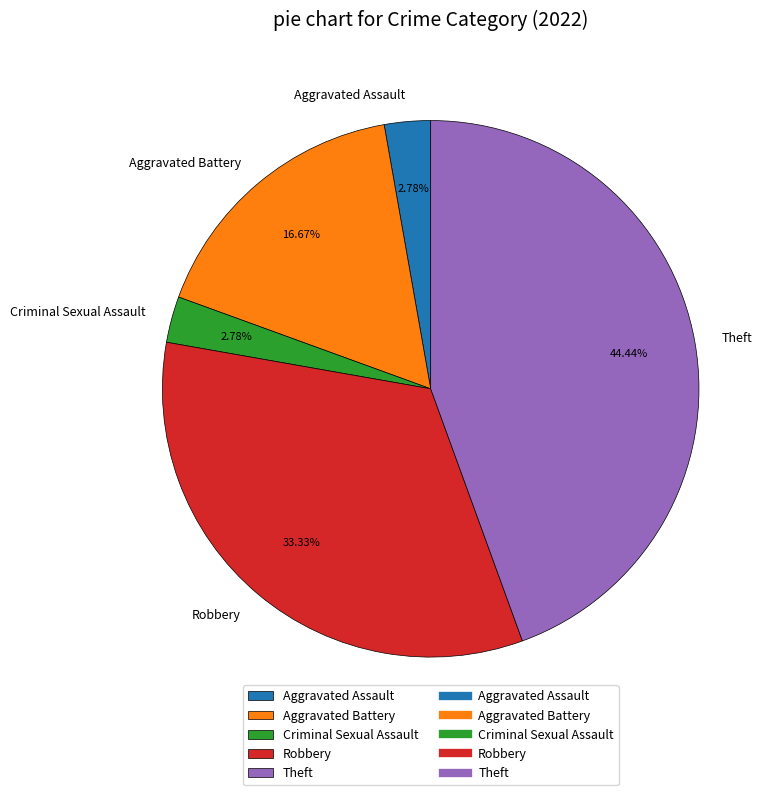

To the nearest percent, what percentage of the pie is Theft?

44%